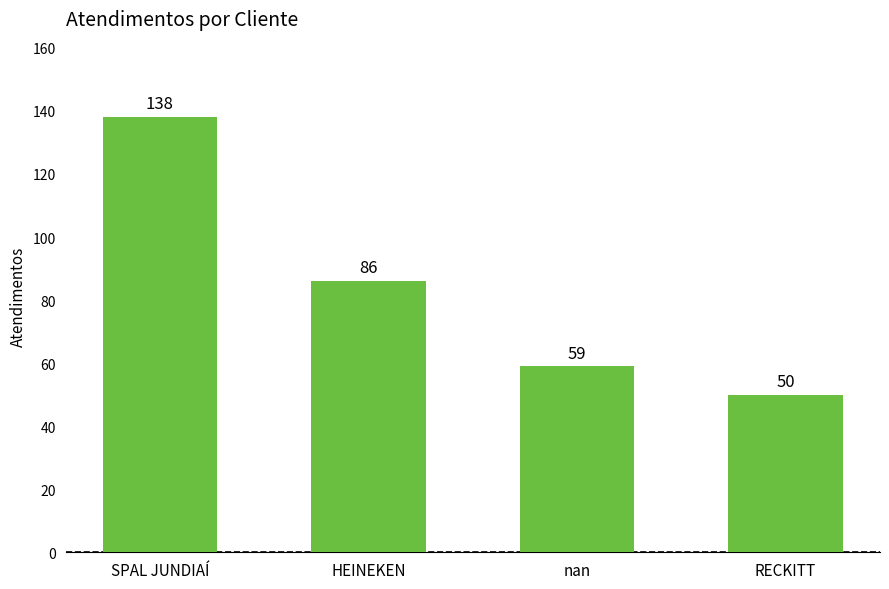

Between RECKITT and HEINEKEN, which is larger?

HEINEKEN